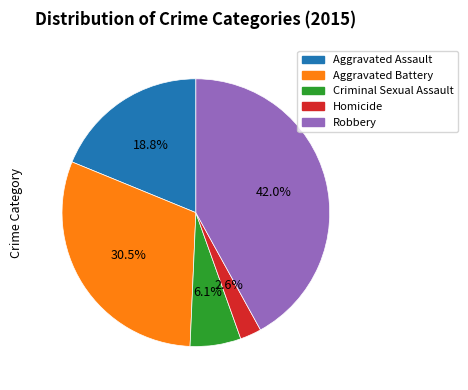

What percentage is the Aggravated Assault slice, to the nearest percent?

19%